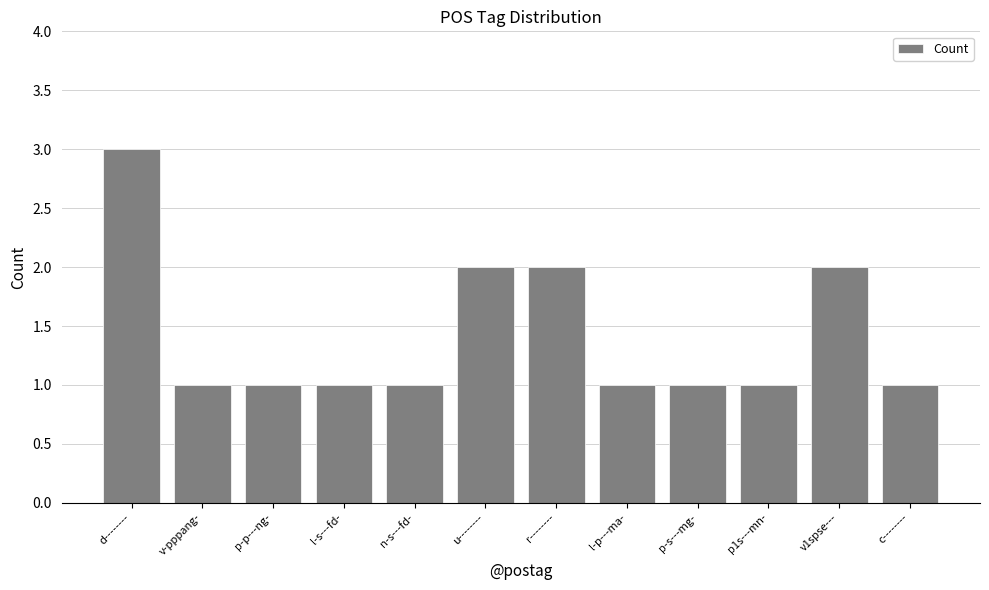

What is the change in value from d-------- to r--------?

-1